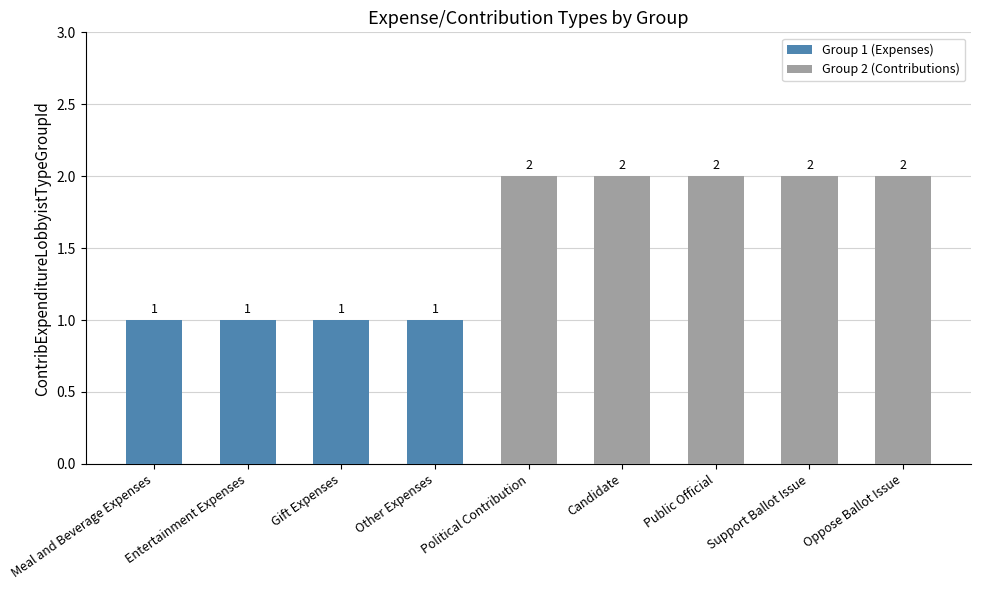

Reading right to left, list all the values displayed in this chart.

Oppose Ballot Issue=2	Support Ballot Issue=2	Public Official=2	Candidate=2	Political Contribution=2	Other Expenses=1	Gift Expenses=1	Entertainment Expenses=1	Meal and Beverage Expenses=1